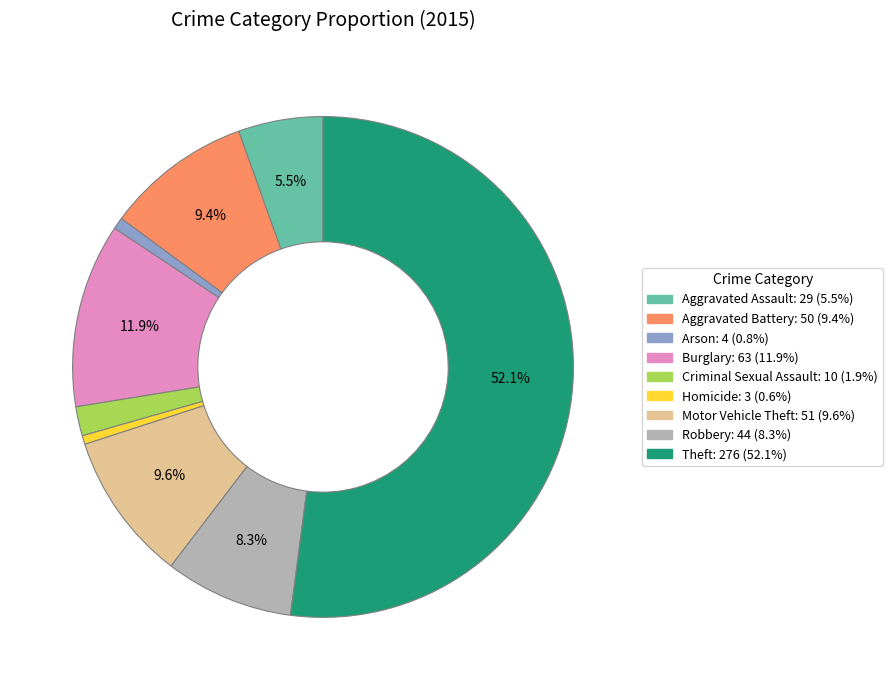

Is Theft the majority of the pie?

Yes